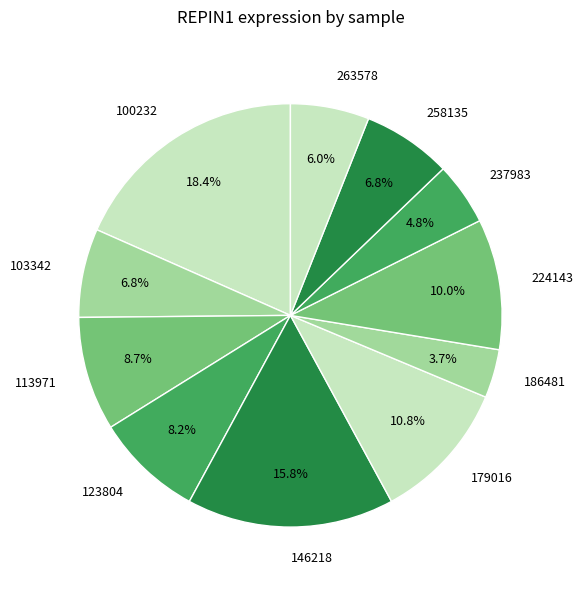

Do 186481 and 224143 together represent more than half of the pie?

No